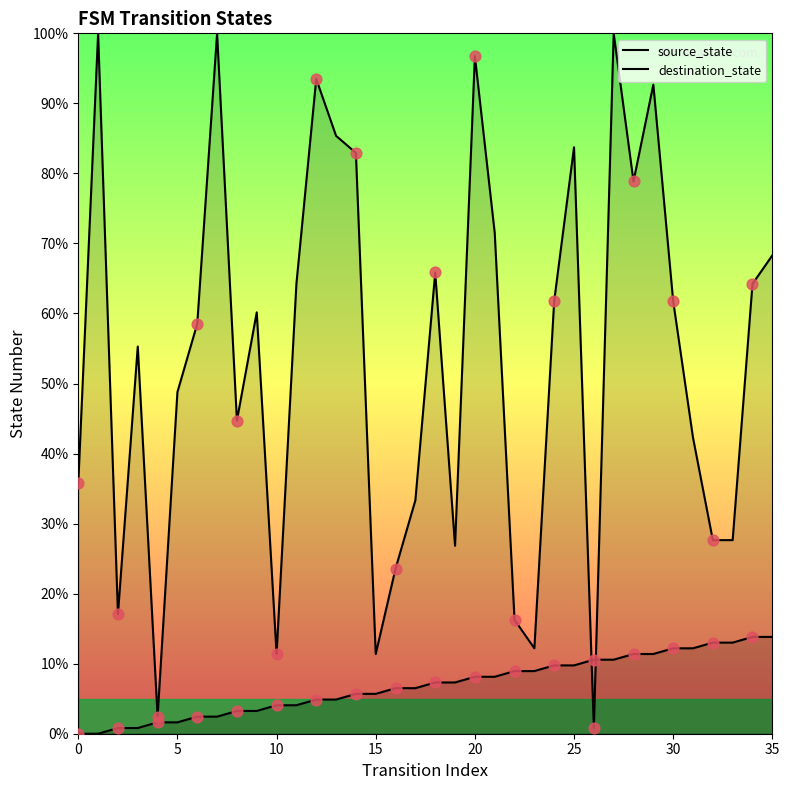

Which series reaches the maximum Y coordinate?

destination_state